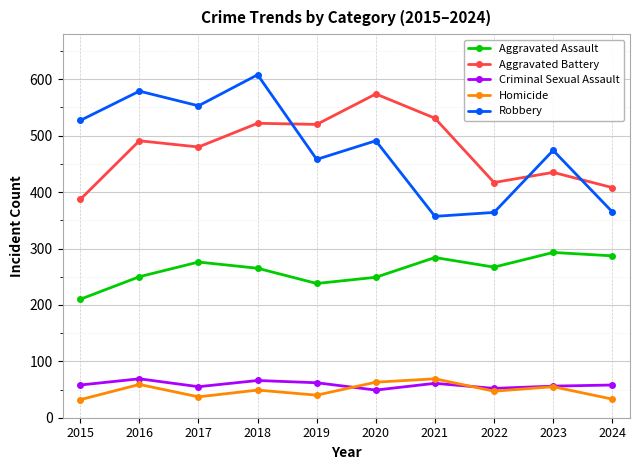

What is the total value across all series at 2017?

1401